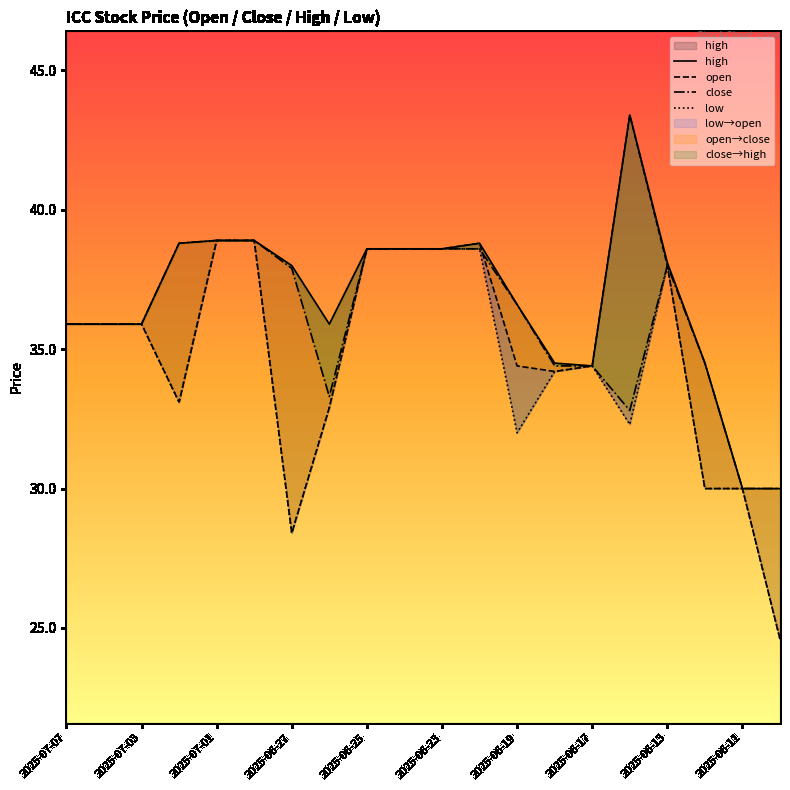

Rank the series at 2025-06-23 from lowest to highest value.

high, open, close, low